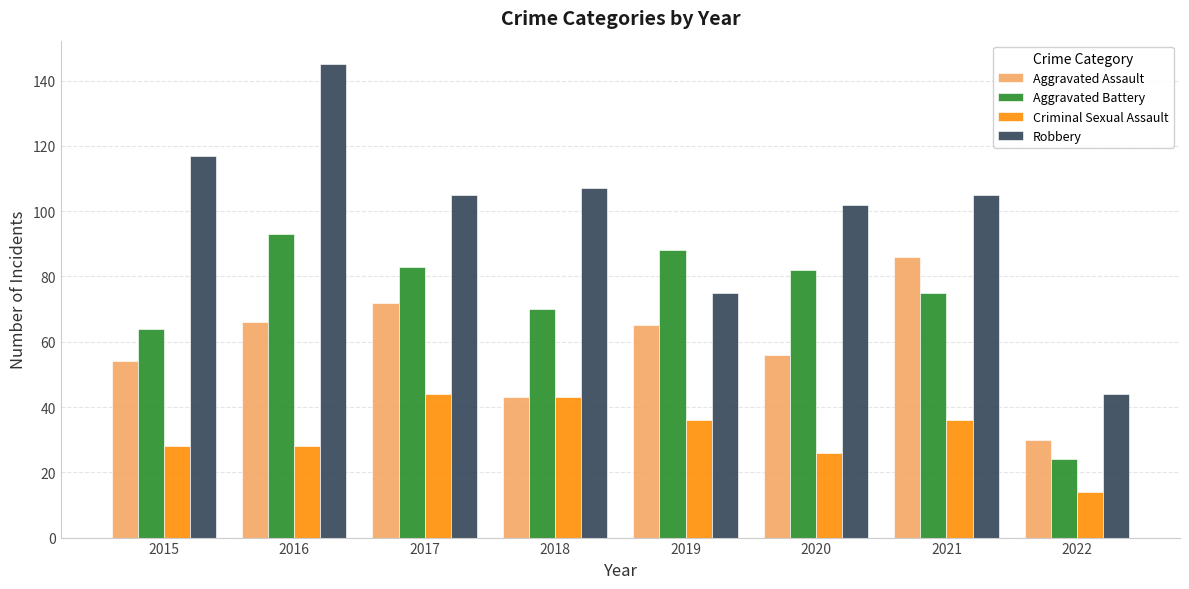

Reading left to right, transcribe all the data shown in this chart.

Aggravated Assault: 54	66	72	43	65	56	86	30
Aggravated Battery: 64	93	83	70	88	82	75	24
Criminal Sexual Assault: 28	28	44	43	36	26	36	14
Robbery: 117	145	105	107	75	102	105	44